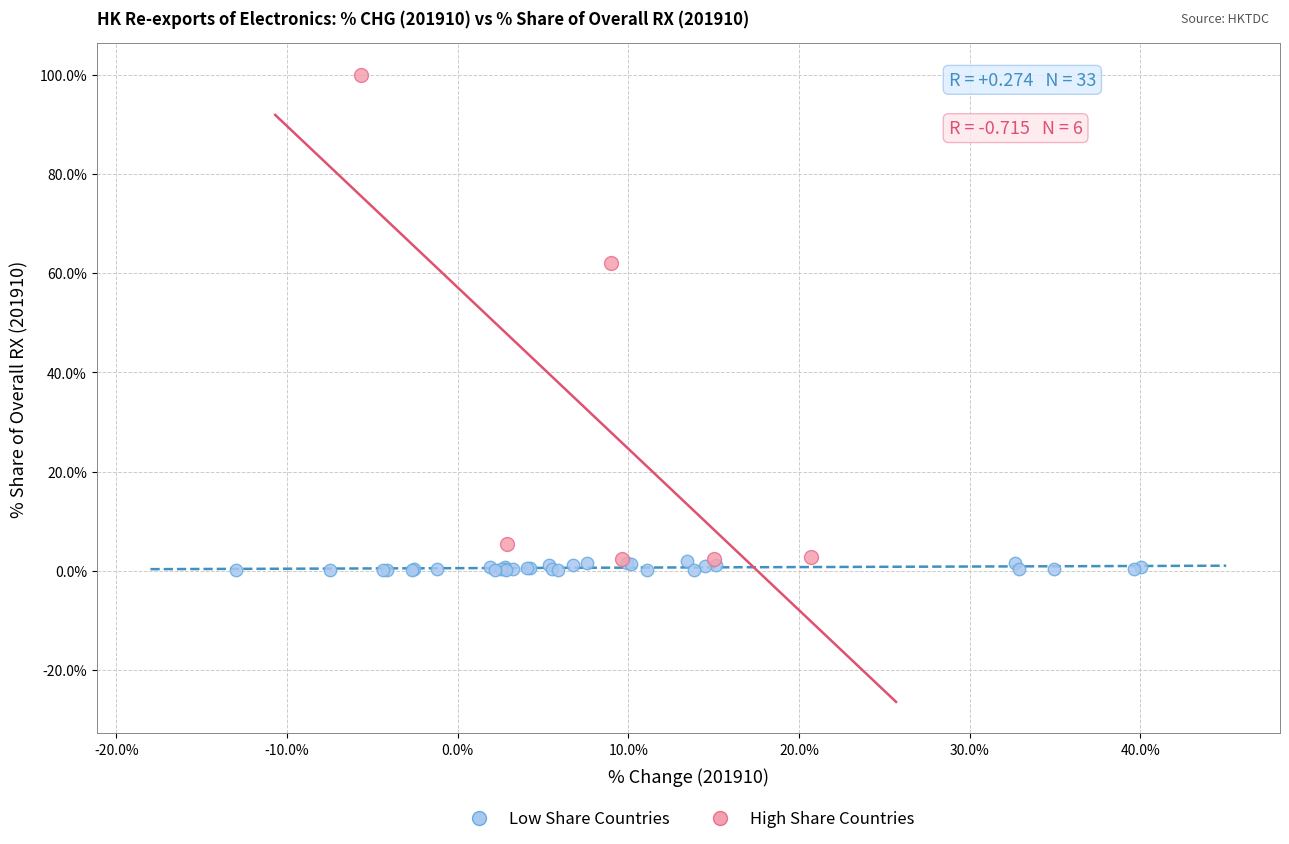

Which series has the largest Y range (max minus min)?

High Share Countries